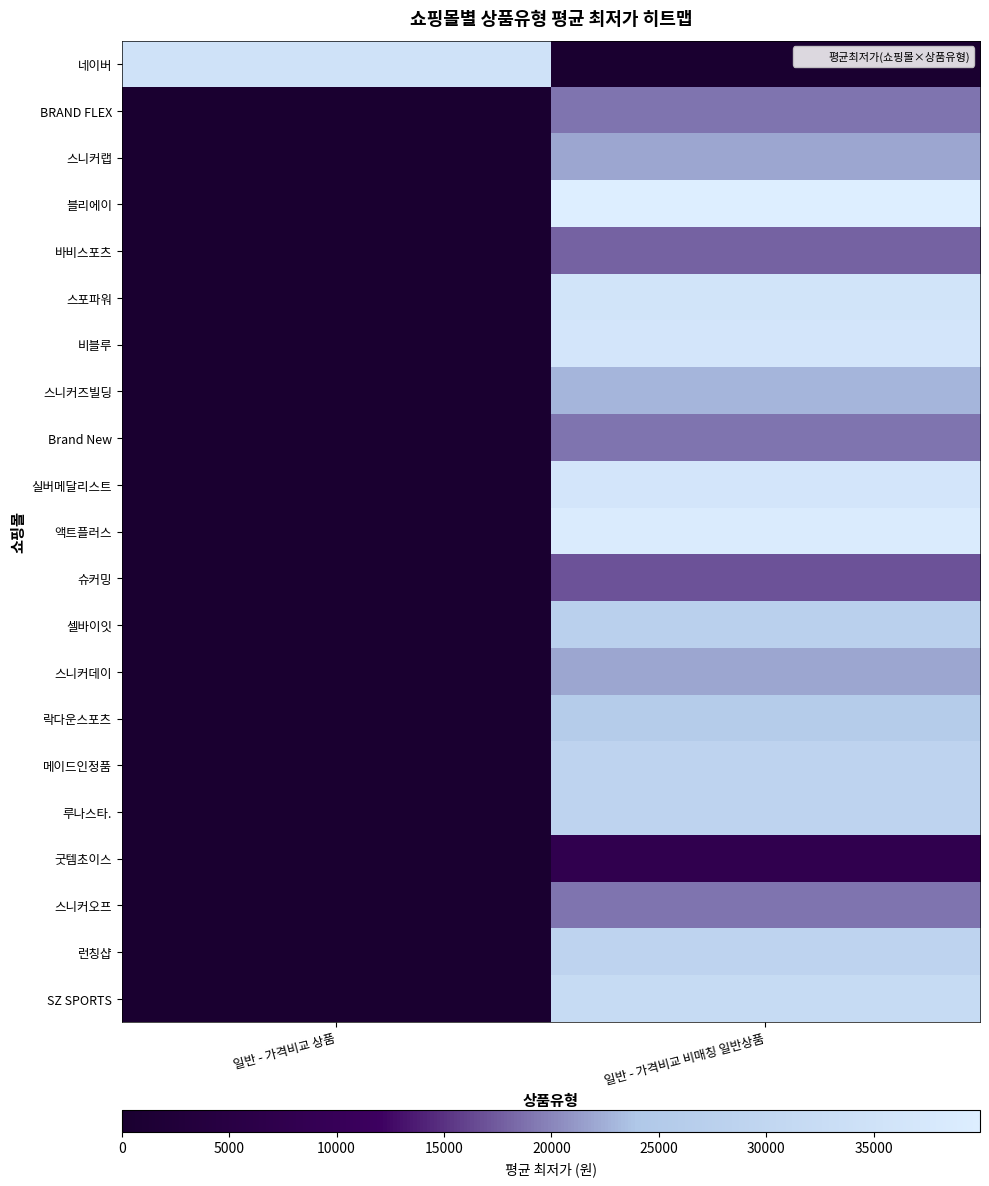

At 일반 - 가격비교 상품, list the series in order from largest to smallest.

네이버, BRAND FLEX, 스니커랩, 블리에이, 바비스포츠, 스포파워, 비블루, 스니커즈빌딩, Brand New, 실버메달리스트, 액트플러스, 슈커밍, 셀바이잇, 스니커데이, 락다운스포츠, 메이드인정품, 루나스타., 굿템초이스, 스니커오프, 런칭샵, SZ SPORTS